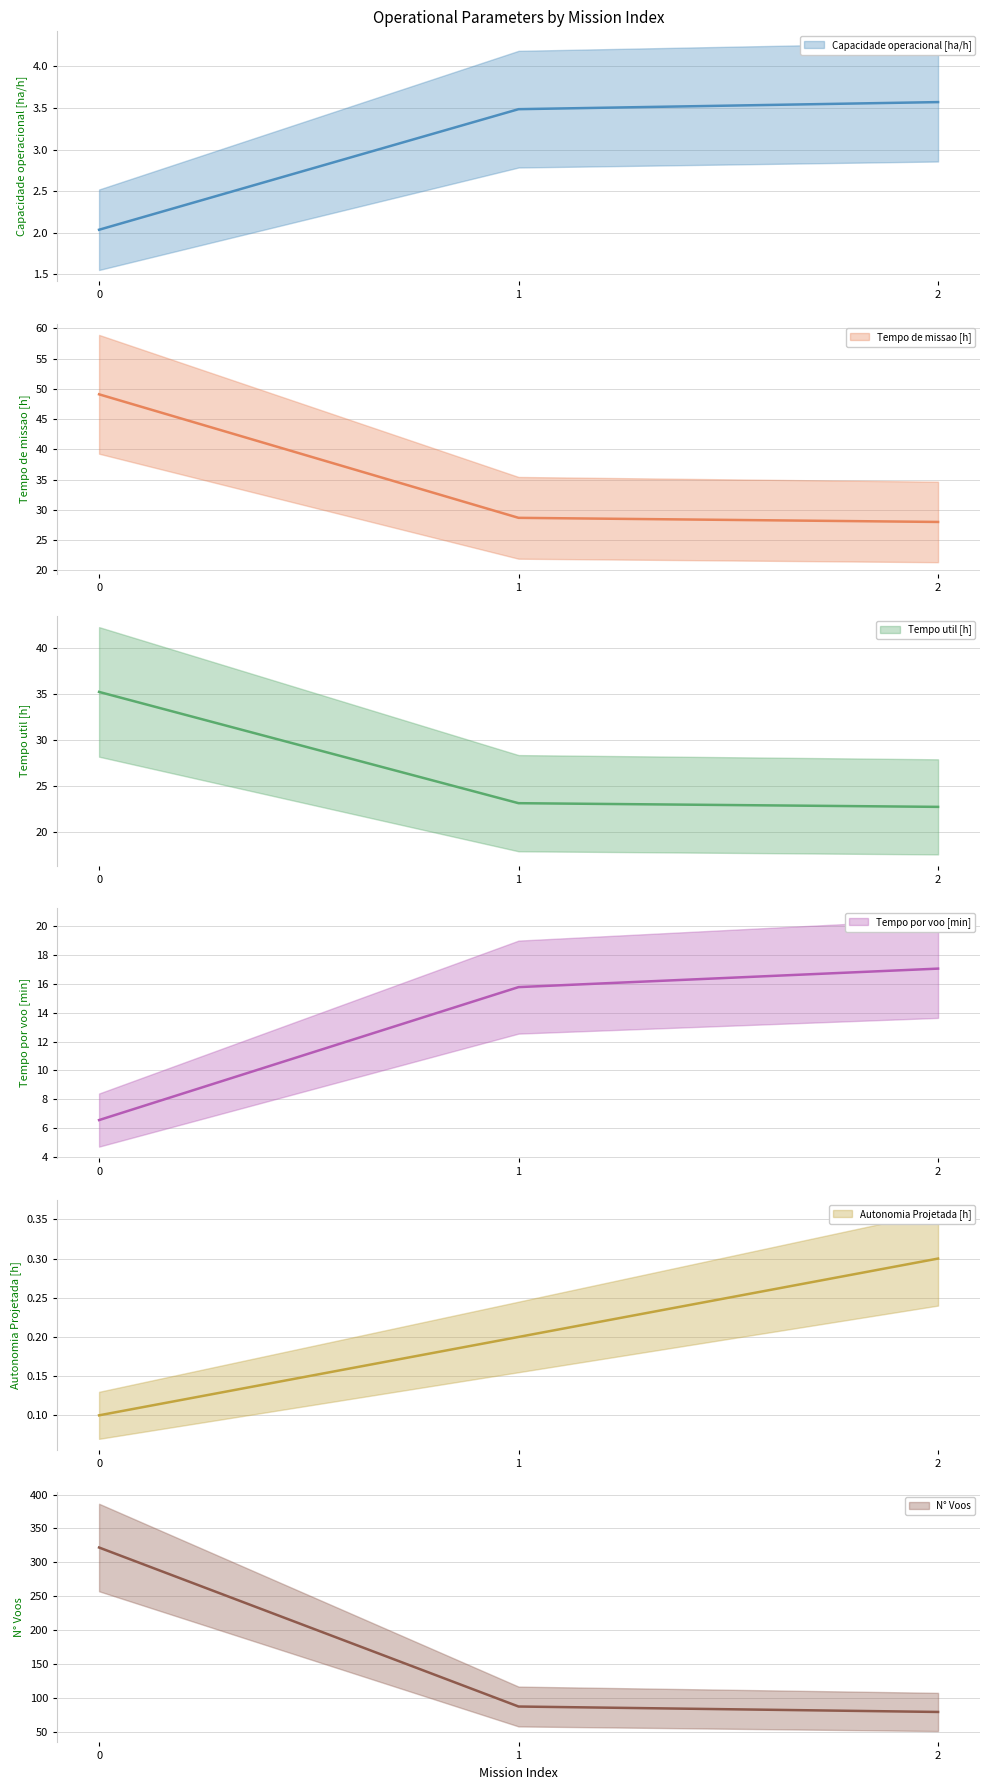

True or false: Autonomia Projetada [h] has a value of 0.1 at 0.

False